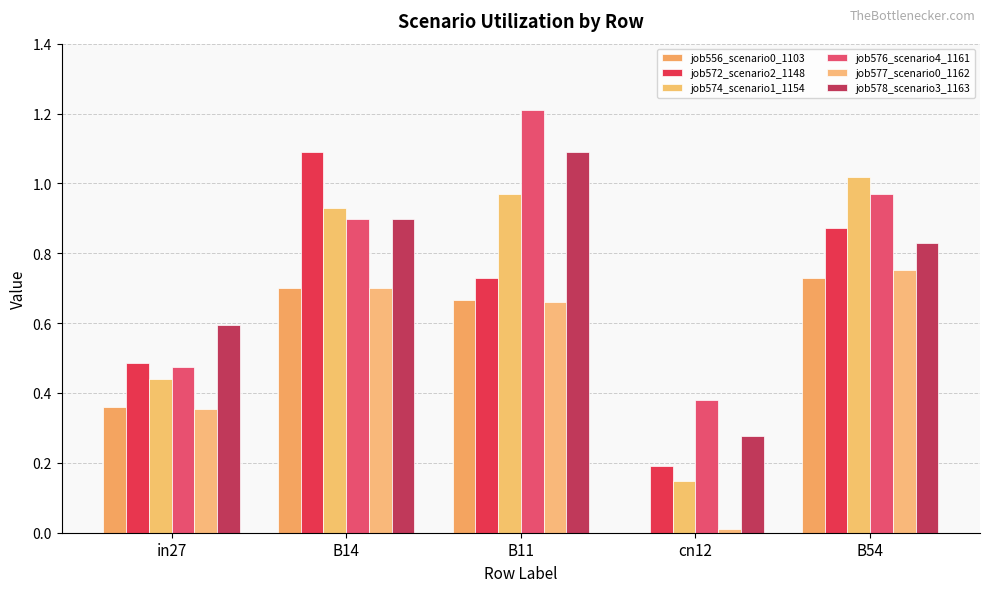

How many groups of bars are there?

5